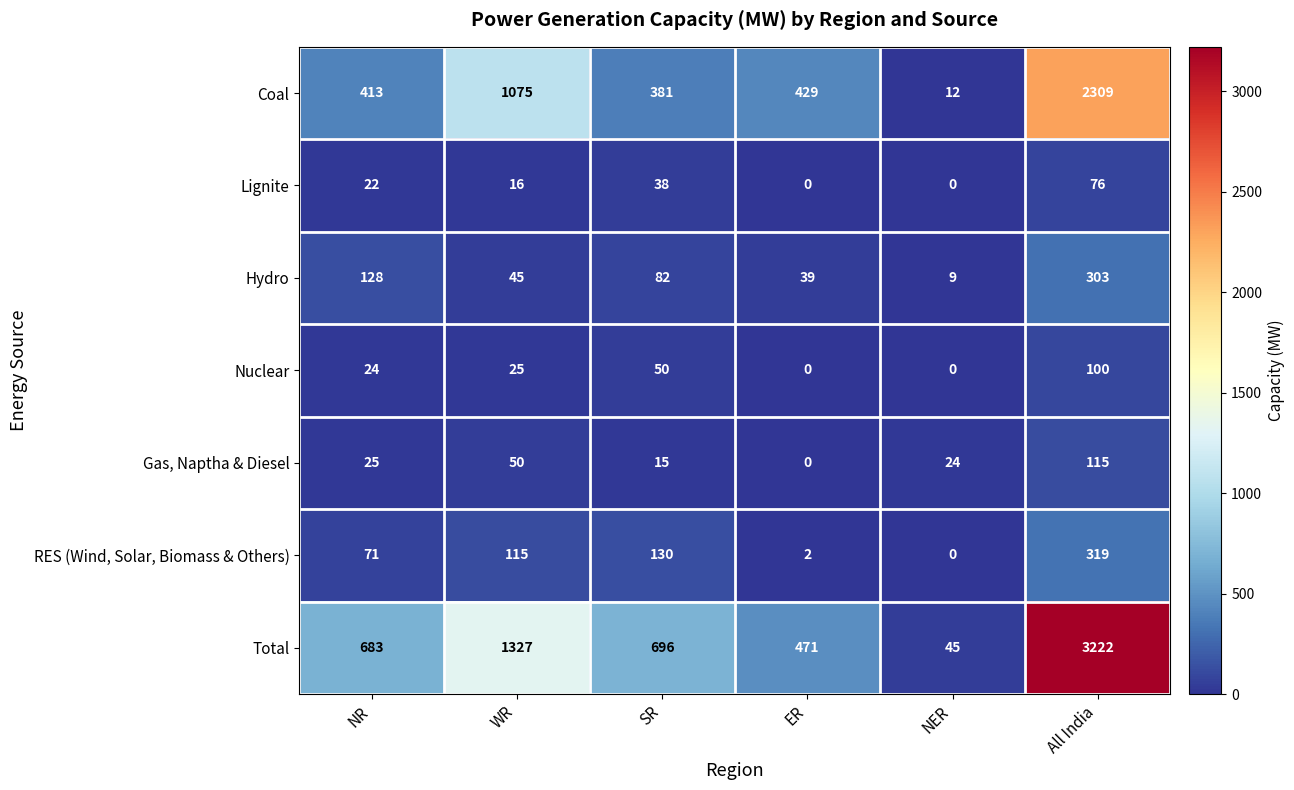

What is the average value of the RES (Wind, Solar, Biomass & Others) series?

106